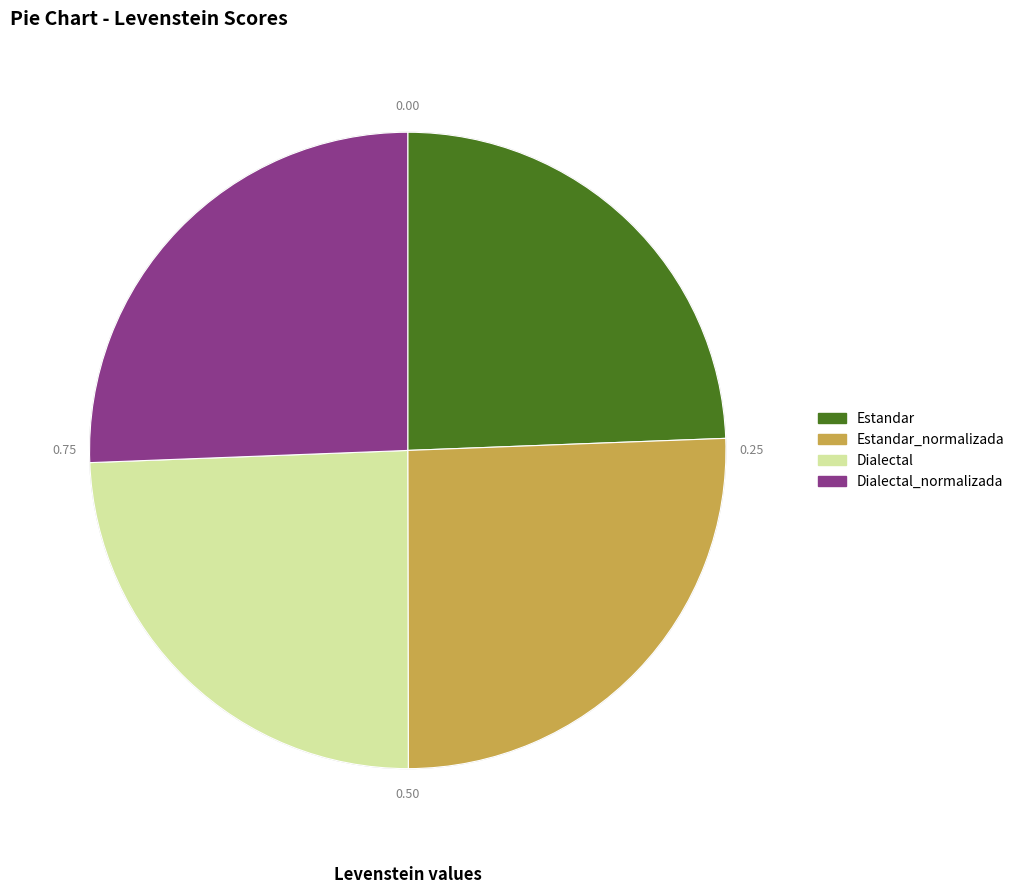

How many segments does this pie chart have?

4